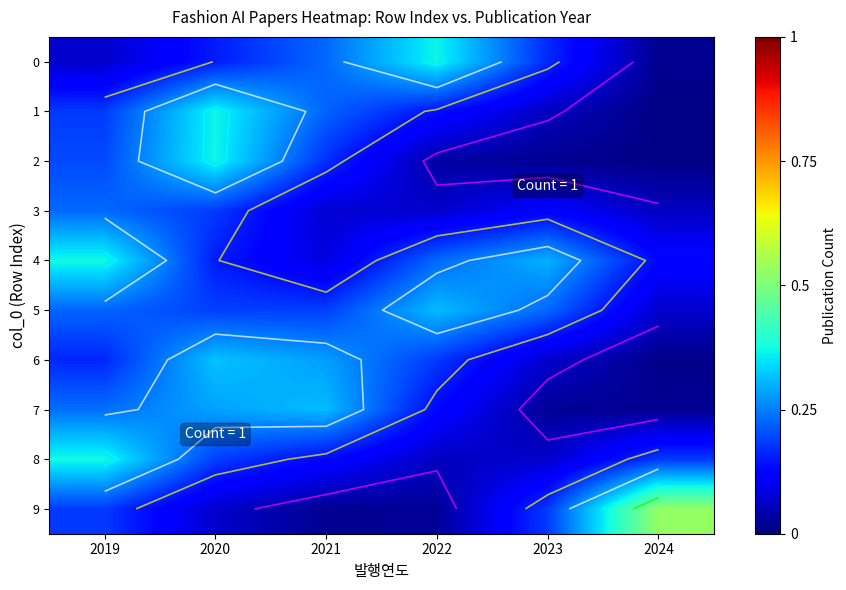

Which series has the largest range (max minus min)?

9